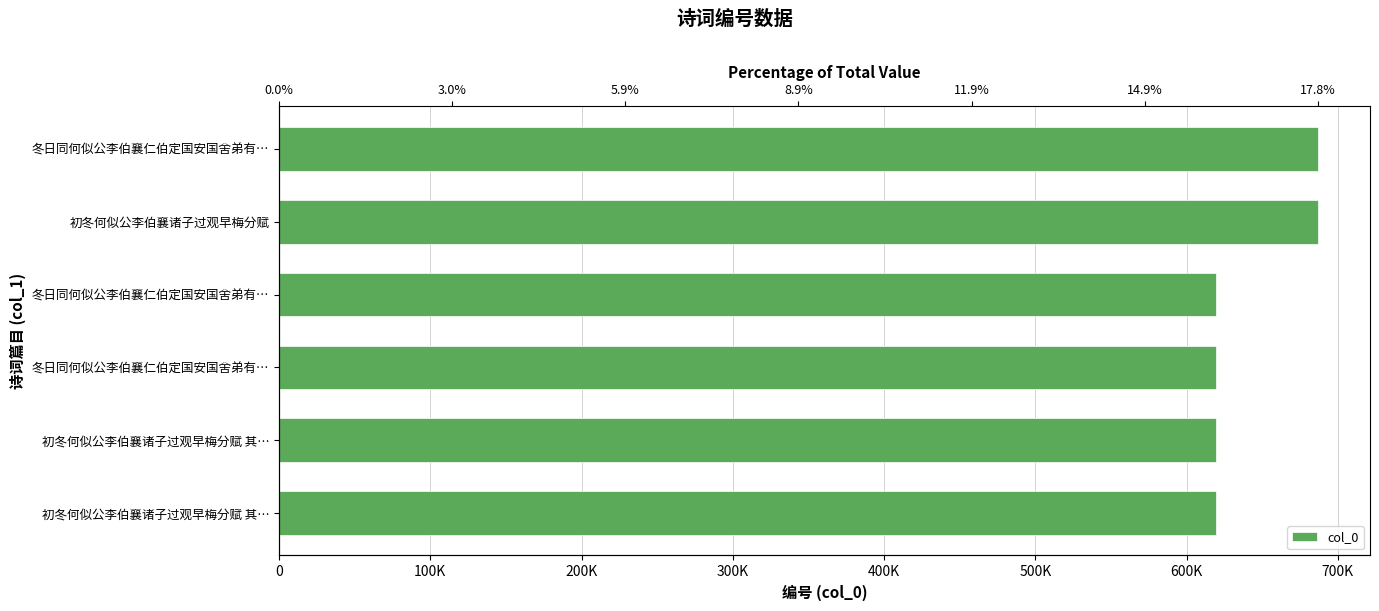

How many series are shown in this chart?

1